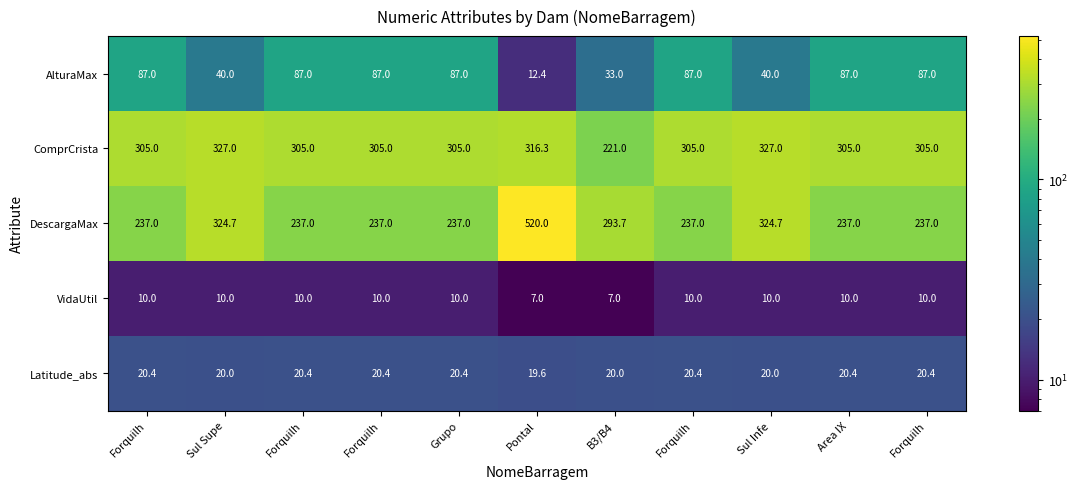

Reading left to right, extract all data points from this chart.

AlturaMax: Forquilh=87.0	Sul Supe=40.0	Forquilh=87.0	Forquilh=87.0	Grupo=87.0	Pontal=12.4	B3/B4=33.0	Forquilh=87.0	Sul Infe=40.0	Area IX=87.0	Forquilh=87.0
ComprCrista: Forquilh=305.0	Sul Supe=327.0	Forquilh=305.0	Forquilh=305.0	Grupo=305.0	Pontal=316.3	B3/B4=221.0	Forquilh=305.0	Sul Infe=327.0	Area IX=305.0	Forquilh=305.0
DescargaMax: Forquilh=237.0	Sul Supe=324.7	Forquilh=237.0	Forquilh=237.0	Grupo=237.0	Pontal=520.0	B3/B4=293.7	Forquilh=237.0	Sul Infe=324.7	Area IX=237.0	Forquilh=237.0
VidaUtil: Forquilh=10.0	Sul Supe=10.0	Forquilh=10.0	Forquilh=10.0	Grupo=10.0	Pontal=7.0	B3/B4=7.0	Forquilh=10.0	Sul Infe=10.0	Area IX=10.0	Forquilh=10.0
Latitude_abs: Forquilh=20.4	Sul Supe=20.0	Forquilh=20.4	Forquilh=20.4	Grupo=20.4	Pontal=19.6	B3/B4=20.0	Forquilh=20.4	Sul Infe=20.0	Area IX=20.4	Forquilh=20.4